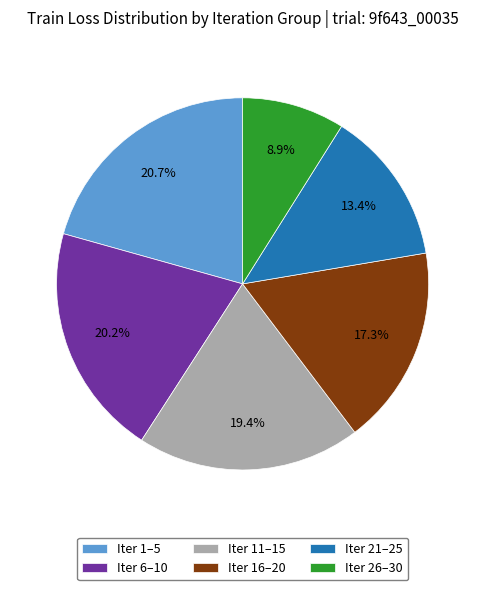

How many segments does this pie chart have?

6